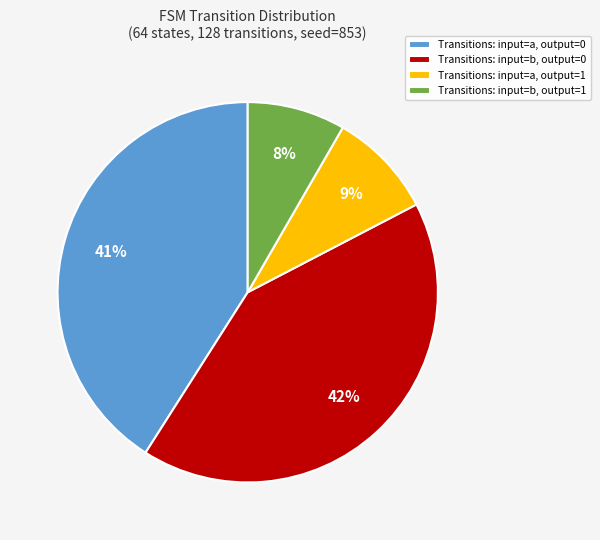

Between Transitions: input=a, output=0 and Transitions: input=b, output=1, which is larger?

Transitions: input=a, output=0